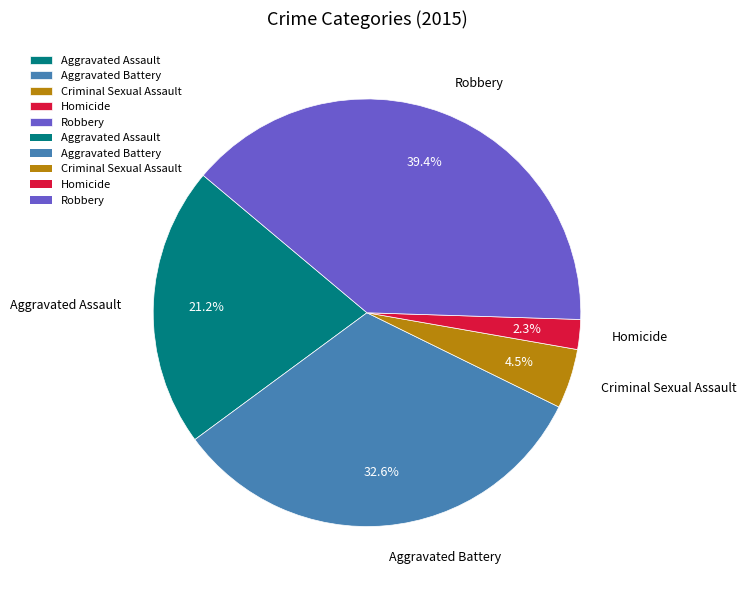

Which slice is the largest?

Robbery